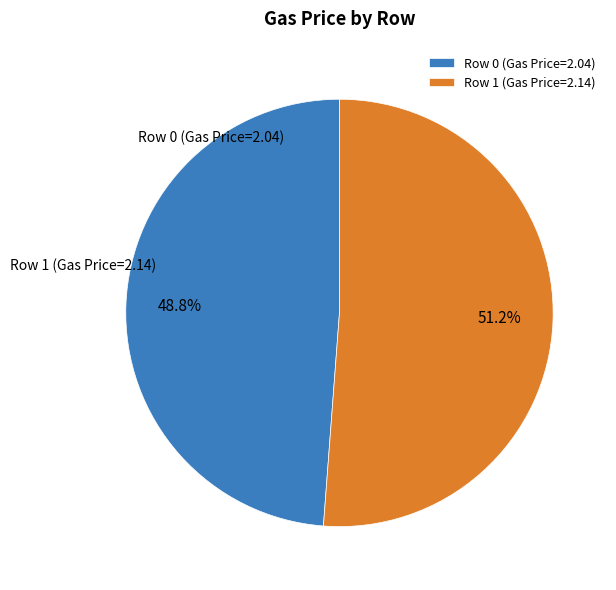

Is there any slice that represents more than half of the pie?

Yes